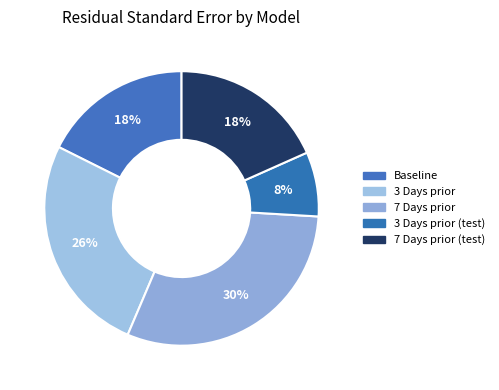

Count the number of slices in the pie.

5